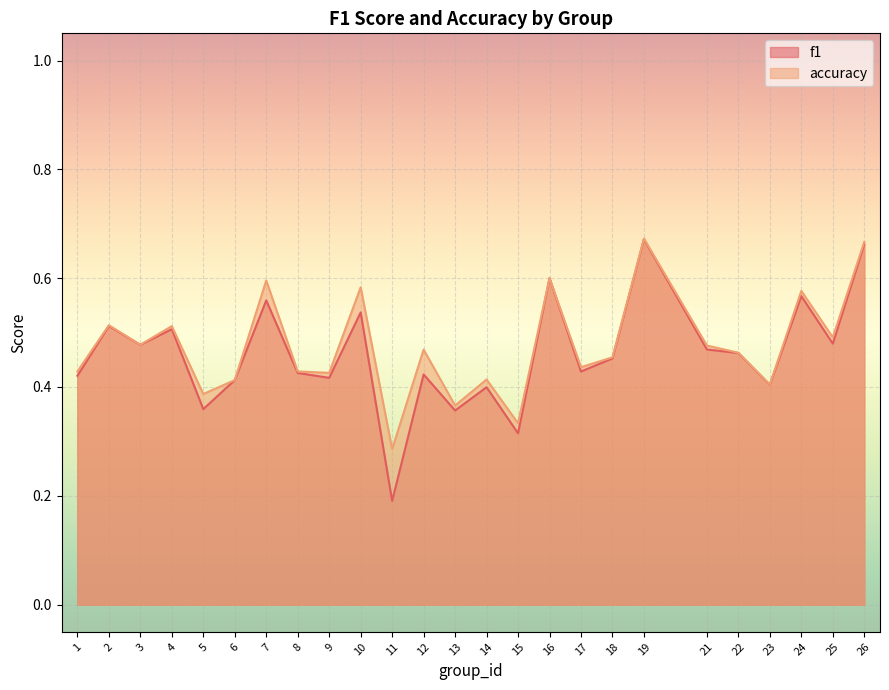

At which label does accuracy reach its peak?

19